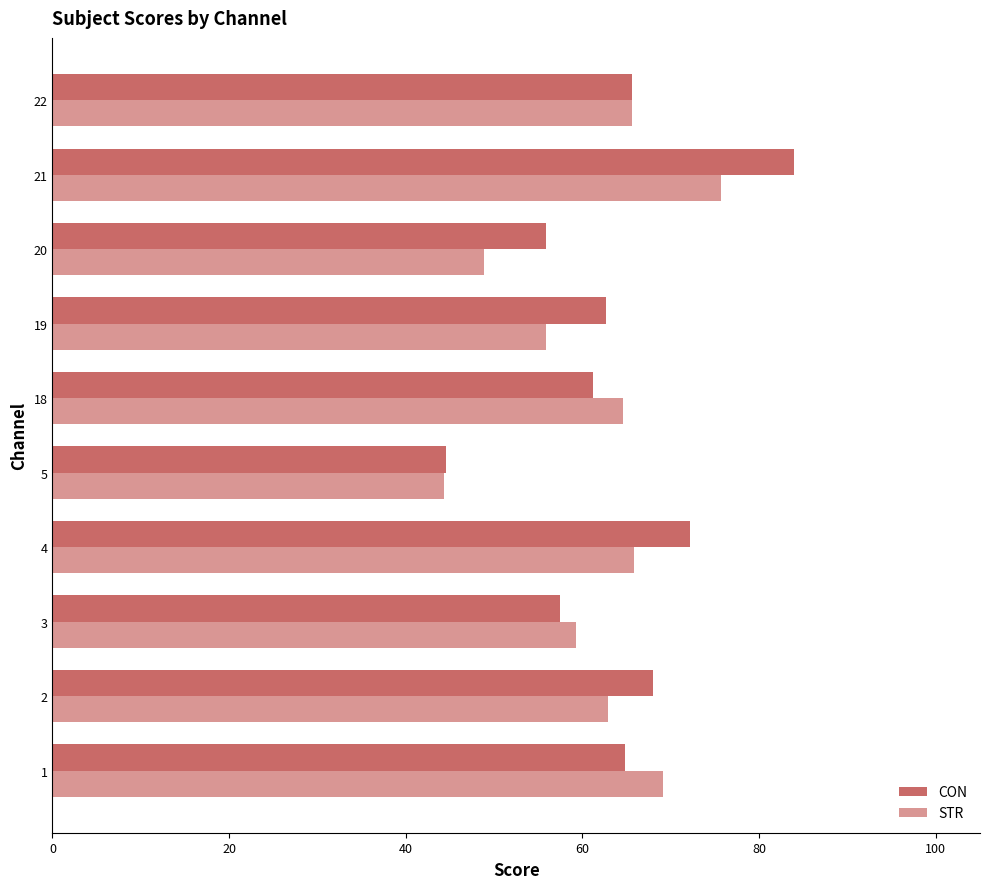

Count the number of data series in this chart.

2